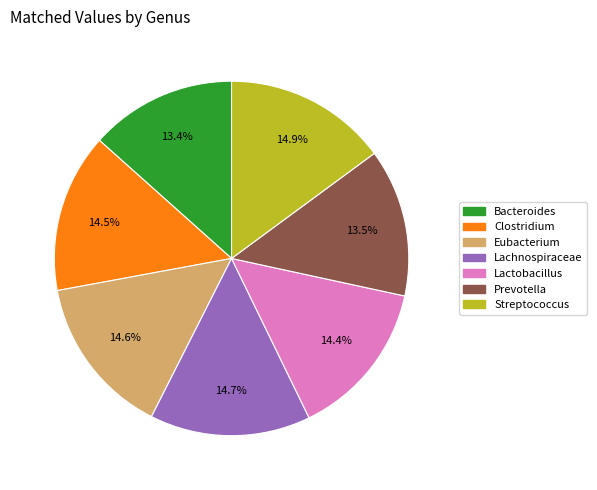

What percentage do Streptococcus and Lachnospiraceae together represent?

29.6%